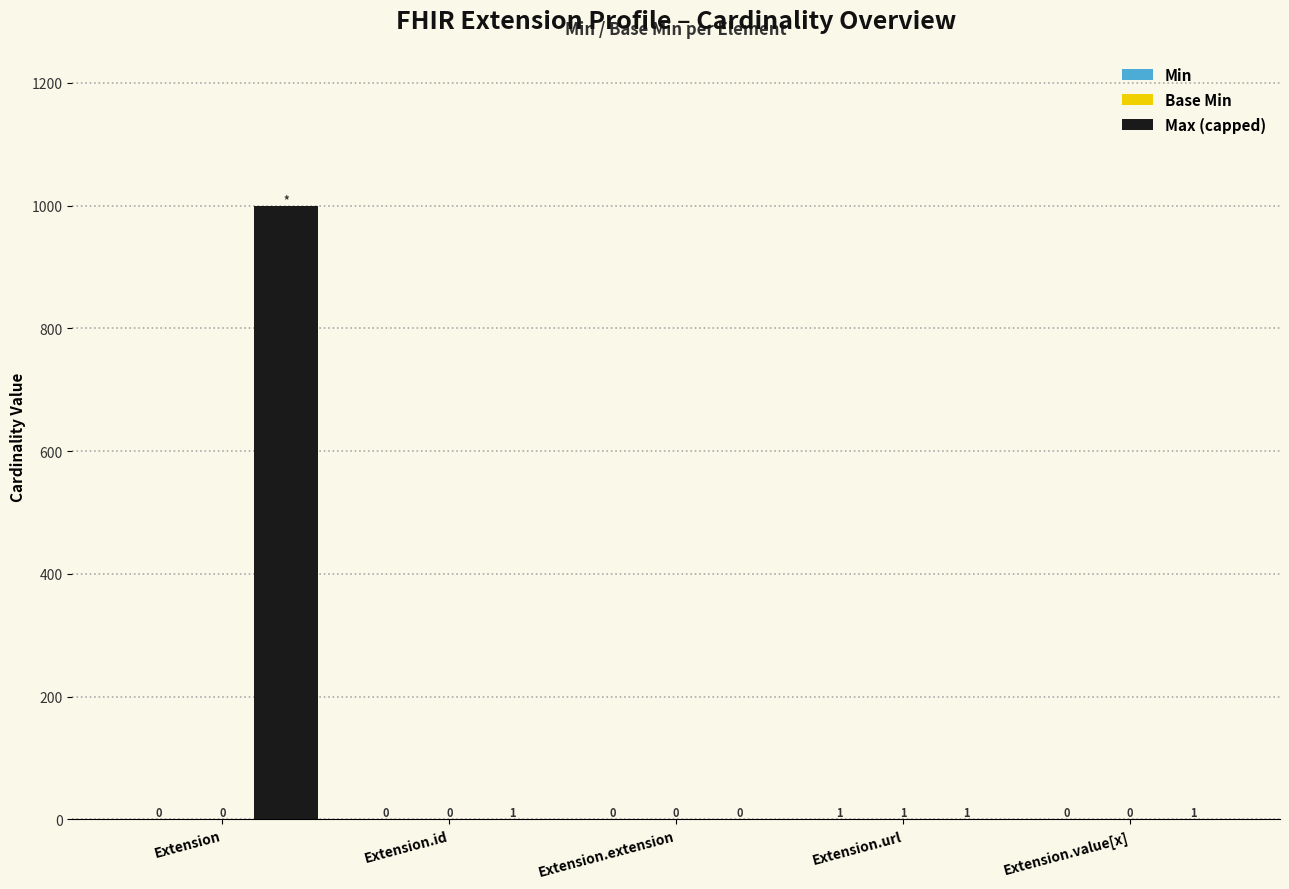

Which series changed the most between Extension and Extension.id?

Max (capped)